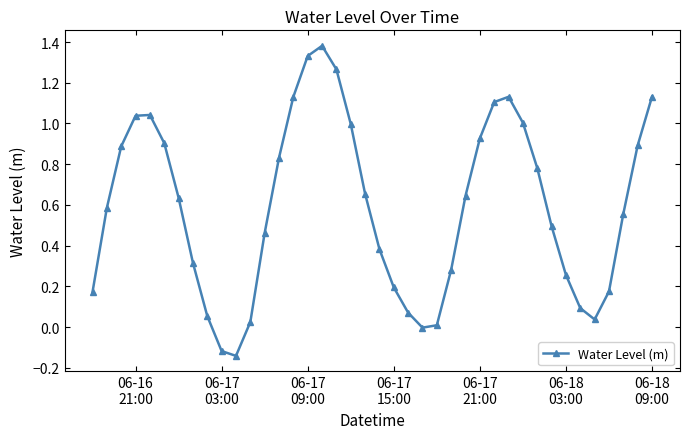

Count the number of data series in this chart.

1